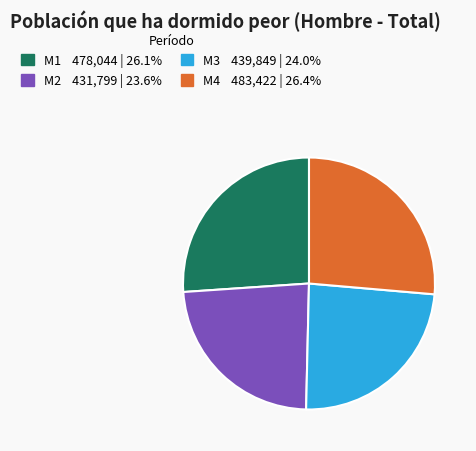

Is it true that M3 is 24% of the pie?

True